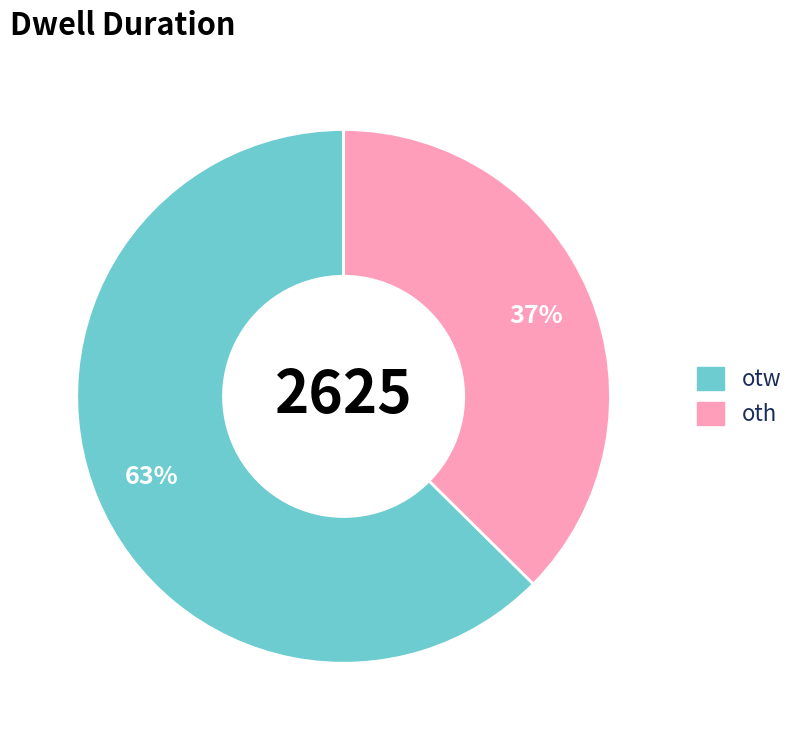

How many slices are in this pie chart?

2